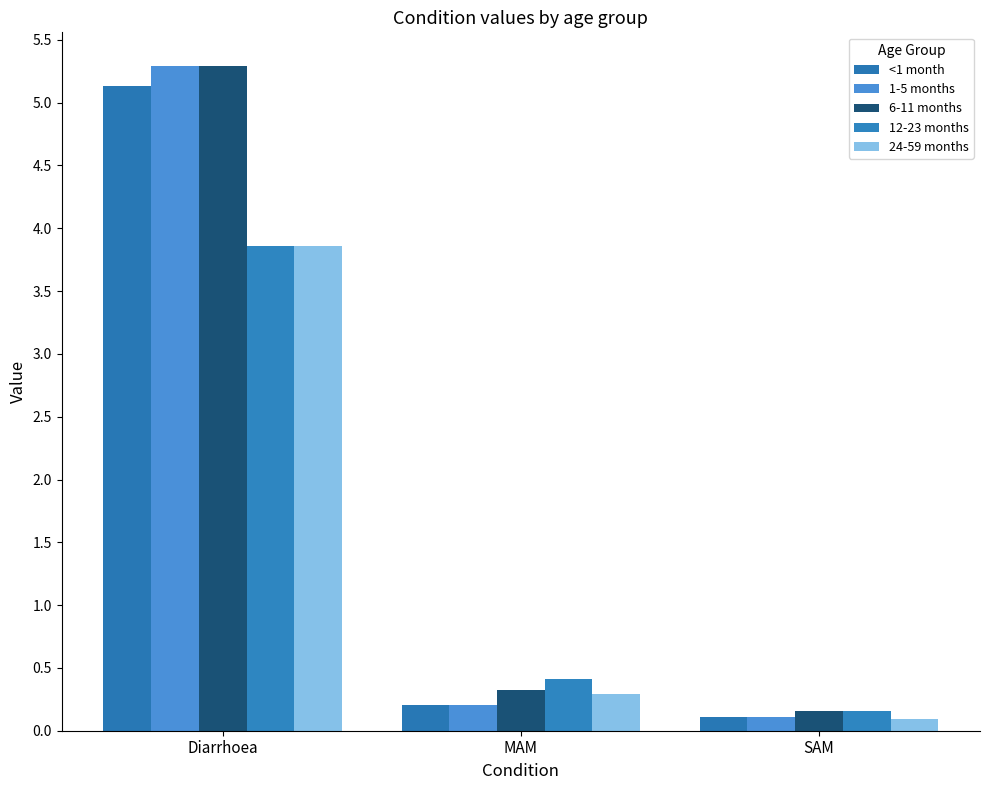

Which series changed the most between MAM and SAM?

12-23 months